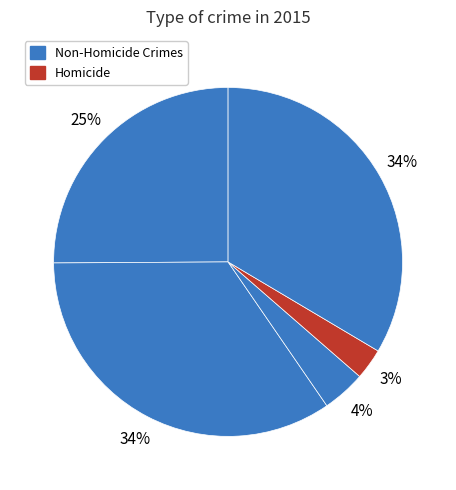

Count the number of slices in the pie.

5